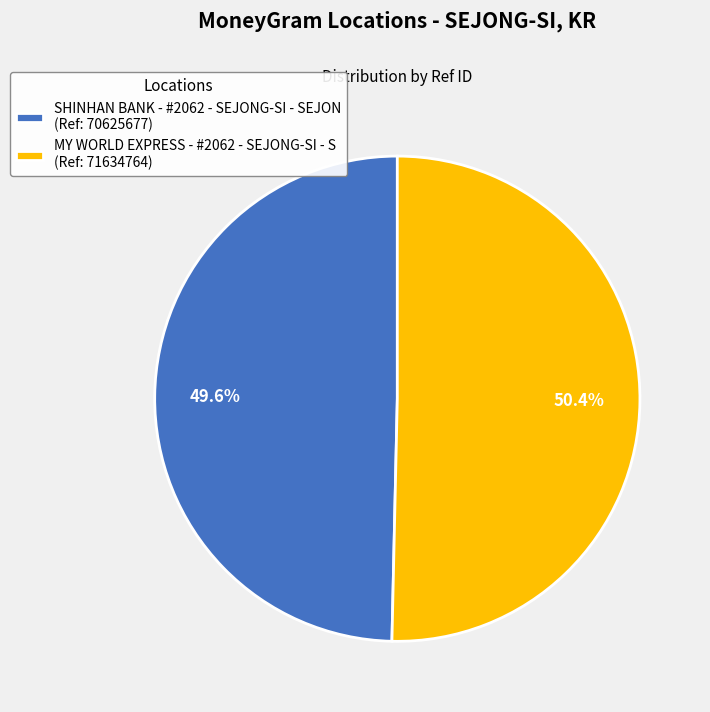

How many slices are in this pie chart?

2